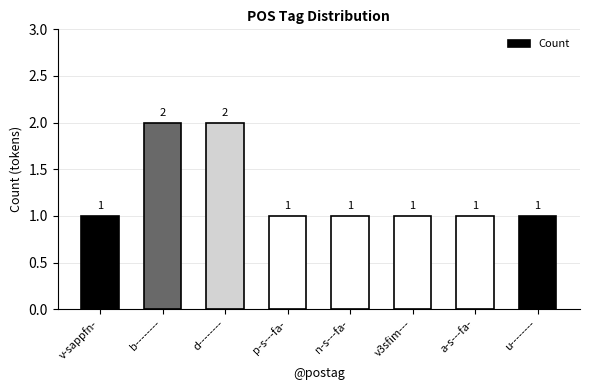

What is the smallest value displayed?

1